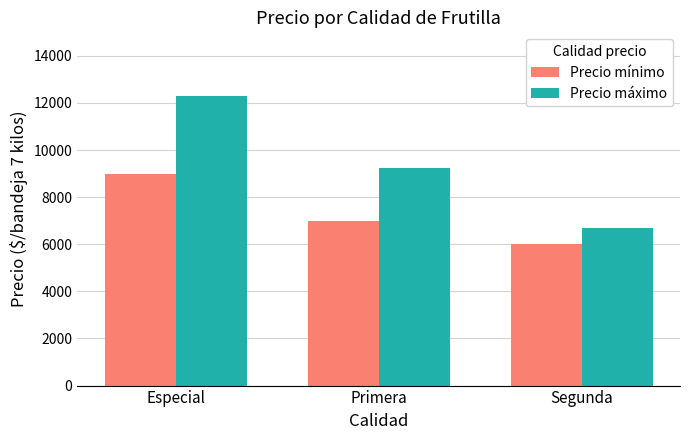

What is the label of the 3rd bar from the right?

Especial